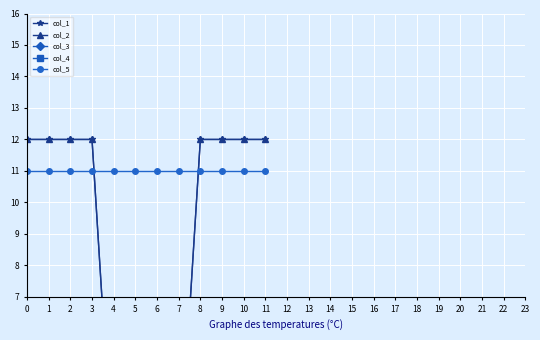

What is the maximum value shown in the chart?

12